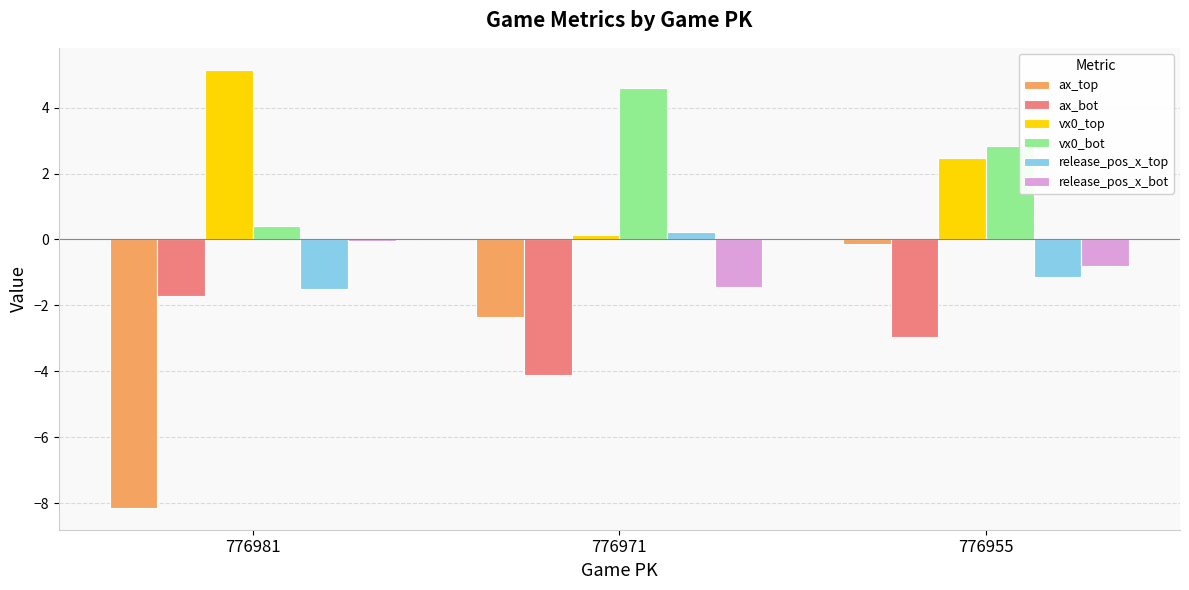

Where is vx0_bot nearest to the value 2?

776955